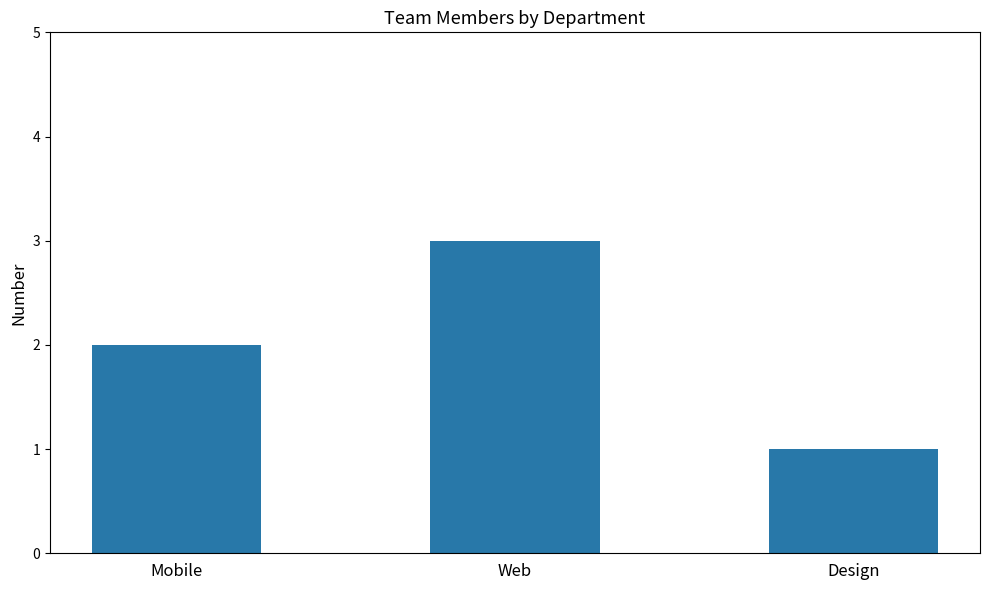

Is it true that the value at Web is 1?

False